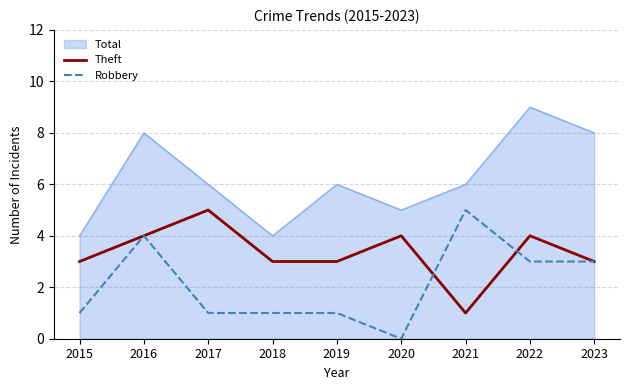

Rank the series by their average value, from highest to lowest.

Total, Theft, Robbery